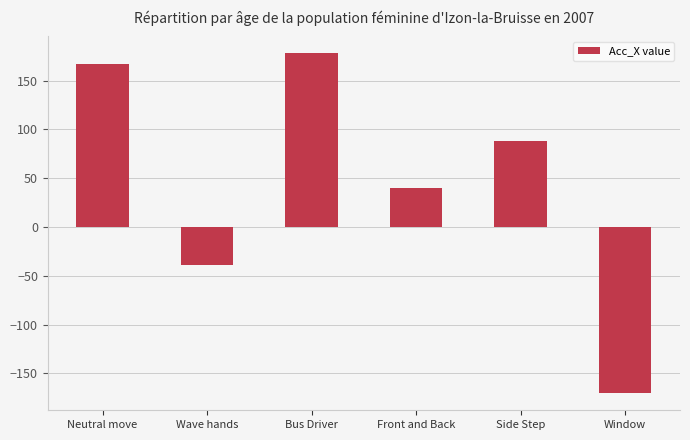

The chart shows a value of -64.5 at Wave hands. True or false?

False